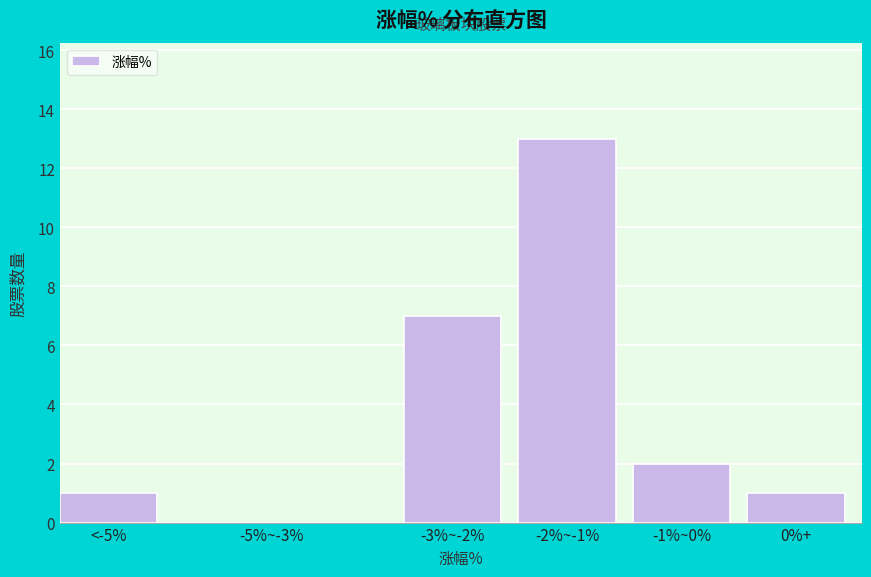

Reading left to right, extract all data points from this chart.

<-5%=1	-5%~-3%=0	-3%~-2%=7	-2%~-1%=13	-1%~0%=2	0%+=1